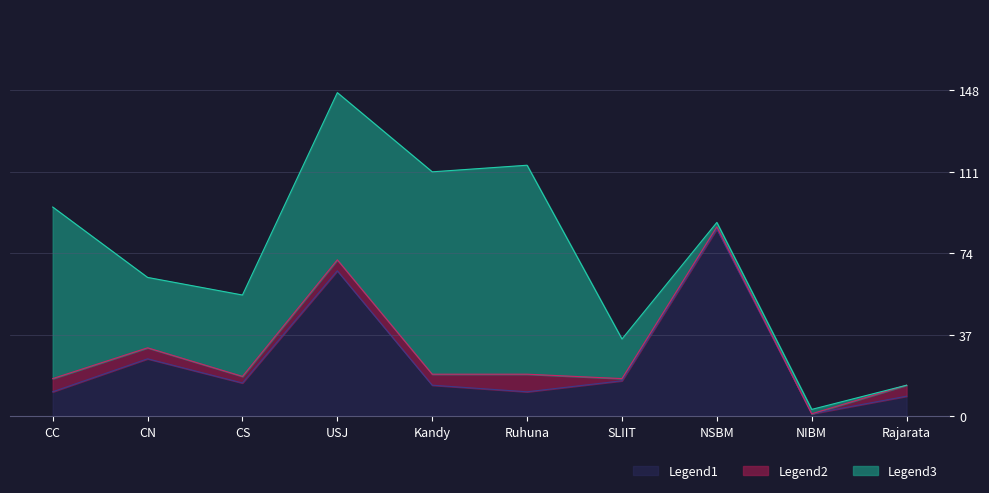

How many data points in Legend1 (oGV) are above 15?

4